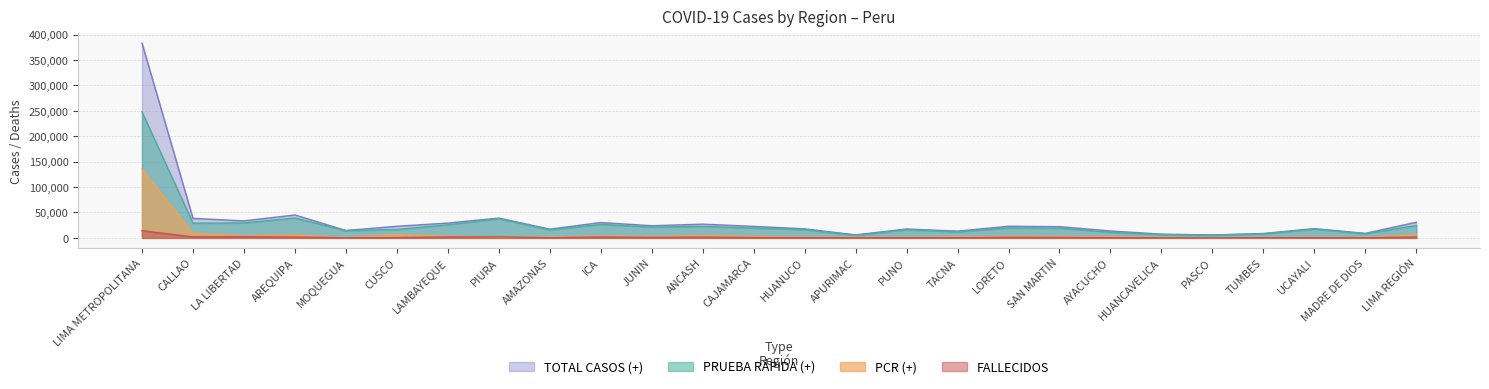

What is the approximate value of FALLECIDOS at HUANCAVELICA, to the nearest 10?

130